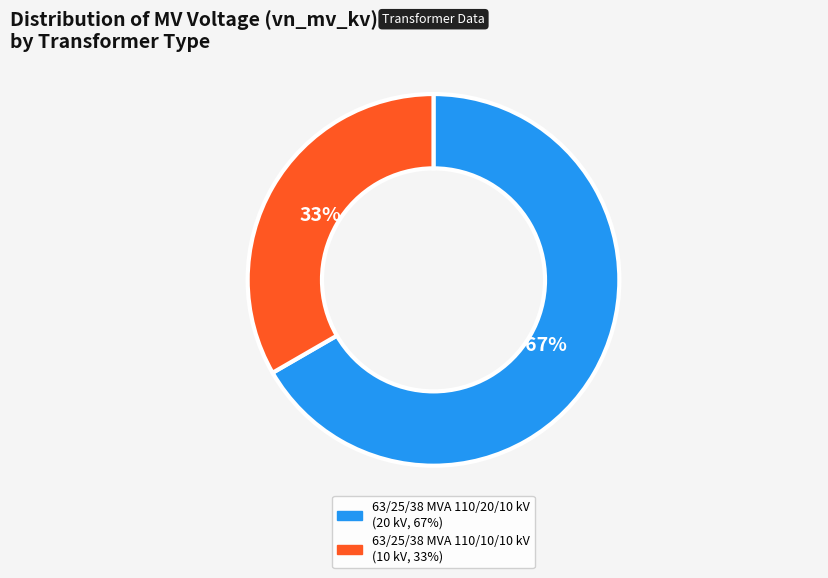

To the nearest percent, what is the combined percentage of 63/25/38 MVA 110/10/10 kV and 63/25/38 MVA 110/20/10 kV?

100%